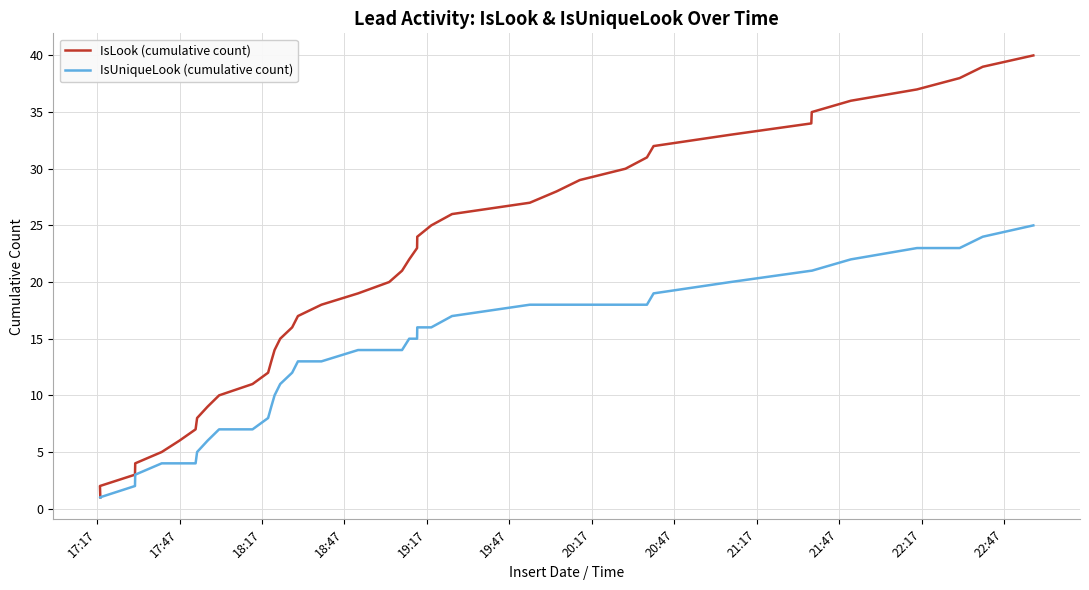

Does the chart have visible grid lines?

Yes